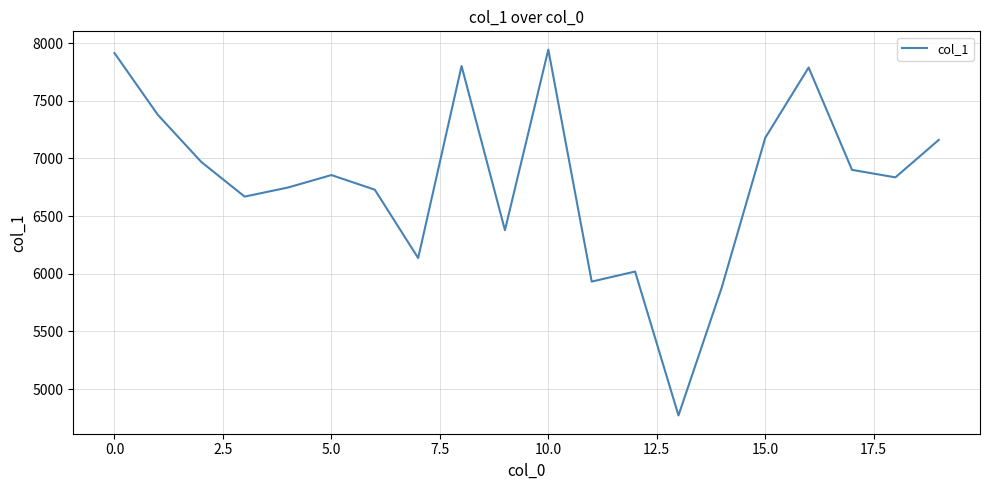

What is the maximum value shown in the chart?

7944